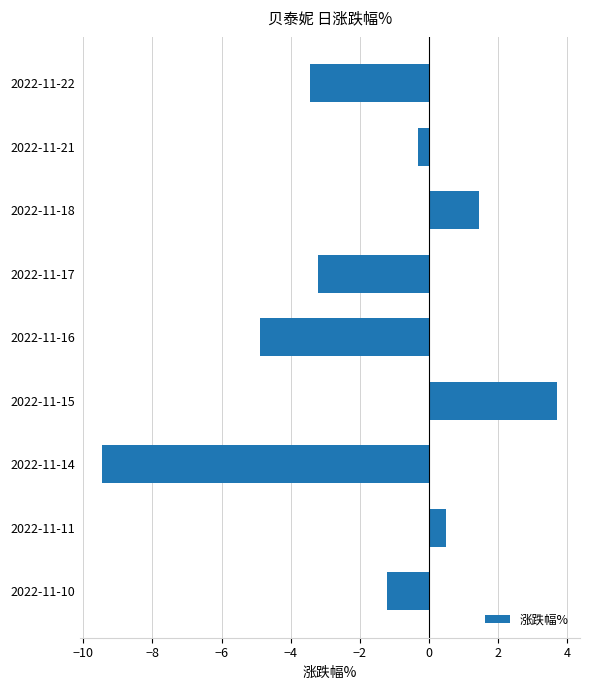

What is the sum of all values?

-16.8